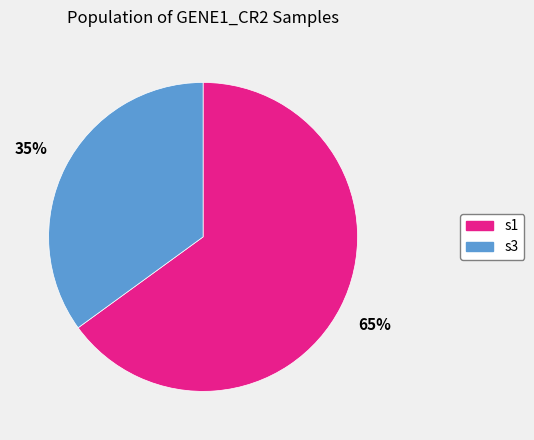

Does s1 account for over 50% of the chart?

Yes